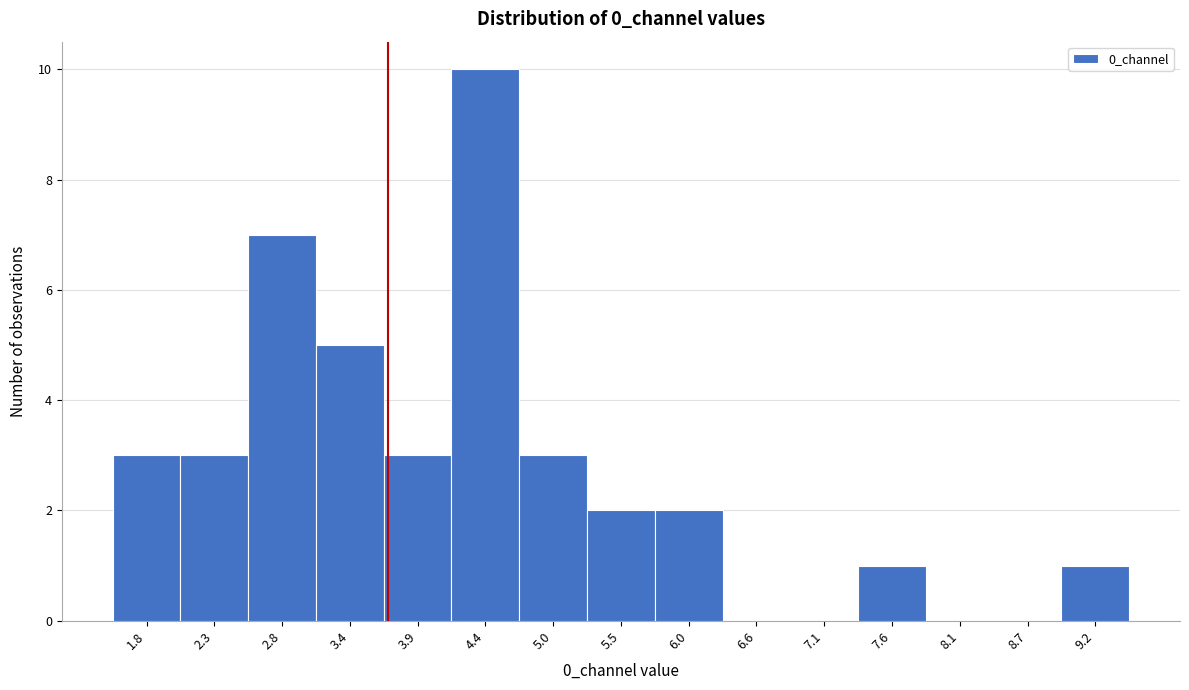

Reading left to right, transcribe all the data shown in this chart.

1.8=3	2.3=3	2.8=7	3.4=5	3.9=3	4.4=10	5.0=3	5.5=2	6.0=2	6.6=0	7.1=0	7.6=1	8.1=0	8.7=0	9.2=1